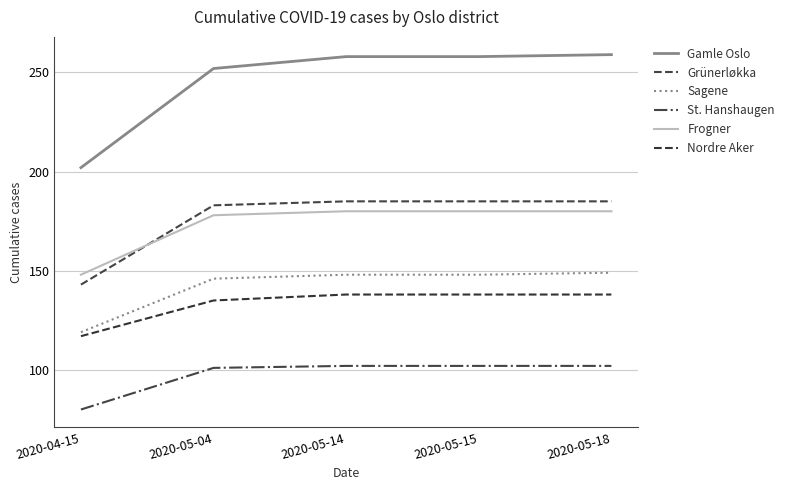

True or false: Grünerløkka has more than 0 points higher than both neighbors.

False